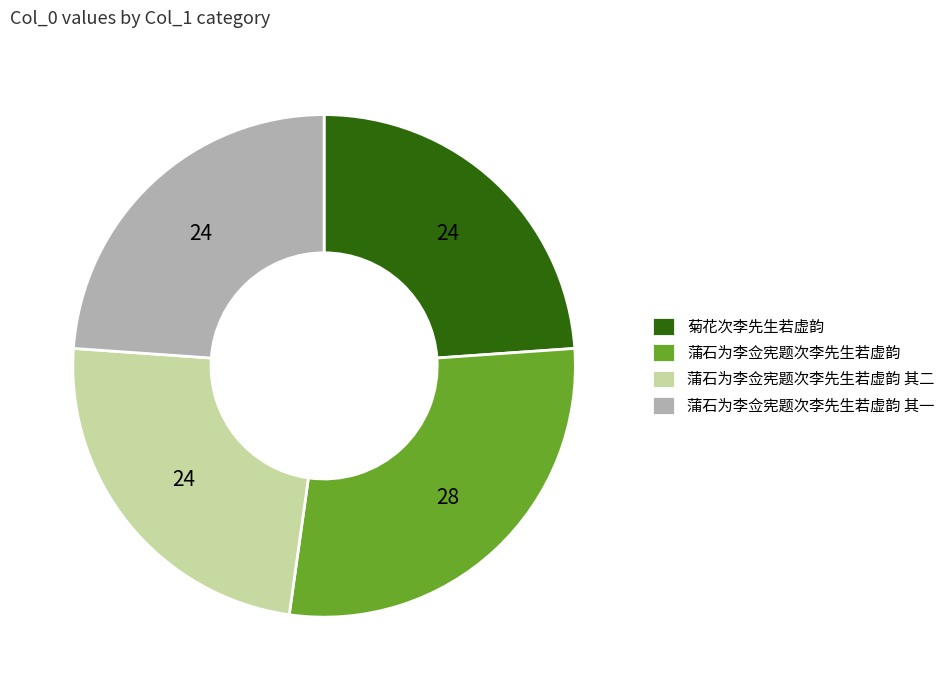

Is the sum of 蒲石为李佥宪题次李先生若虚韵 其二 and 蒲石为李佥宪题次李先生若虚韵 其一 greater than half?

No